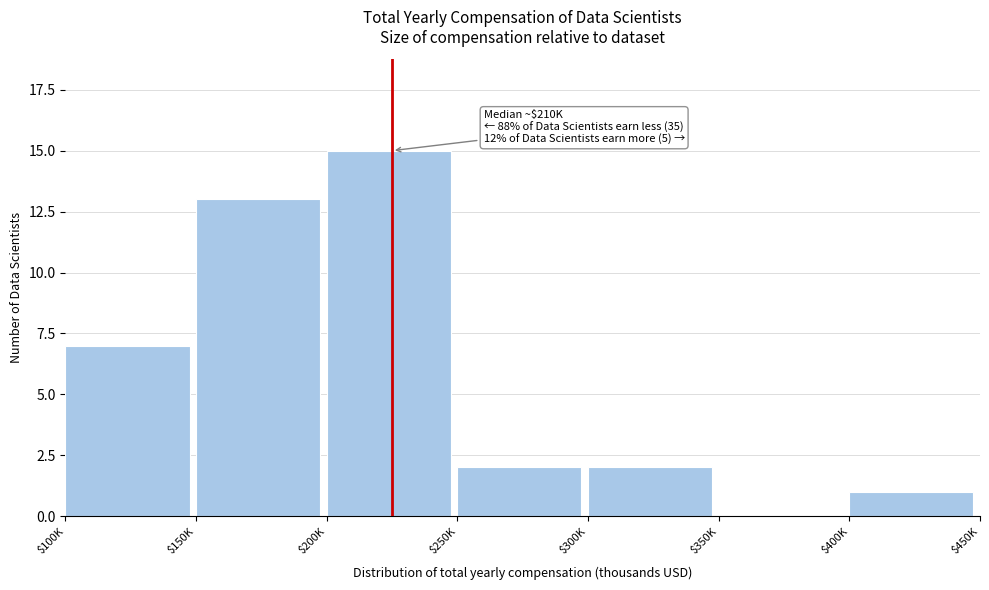

What is the greatest value displayed?

15